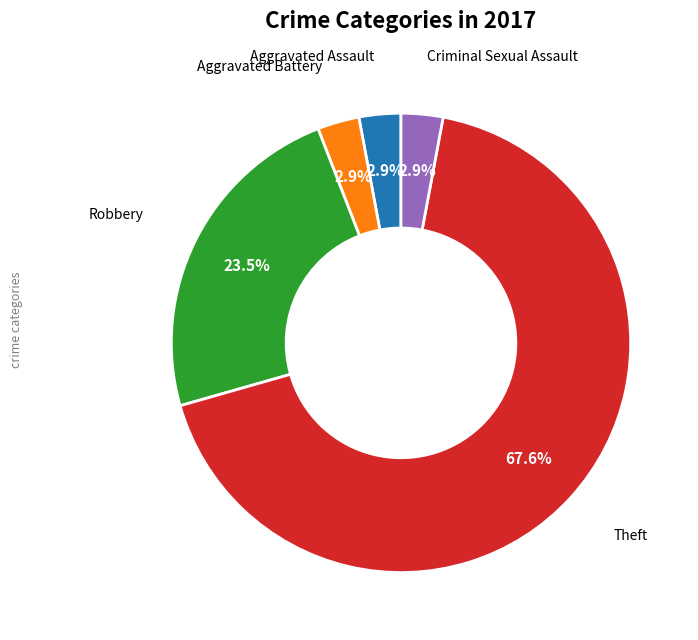

Does any single category account for the majority?

Yes